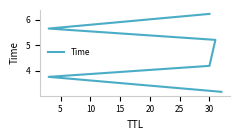

What is the average value?

4.7